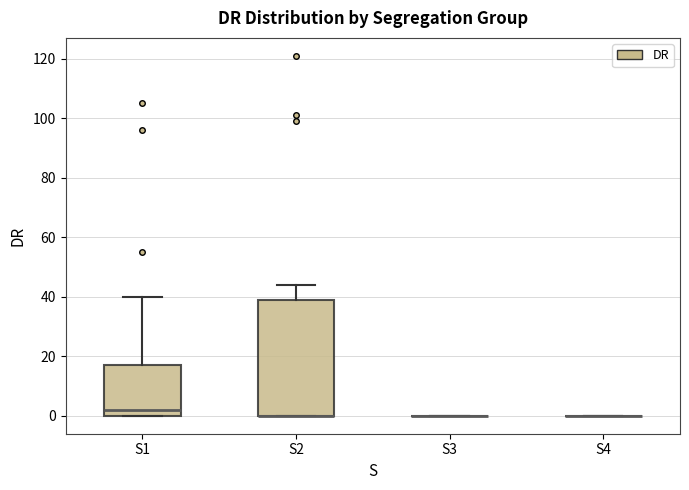

Reading left to right, transcribe this box plot: for each box, give where its median line is, the range the box spans, and where its two whiskers end, as read against the y-axis. The values are not printed on the chart, so give them approximately, as read against the axis.

S1: median 2, box 0 to 18, whiskers 0 to 40
S2: median 0 (drawn on the box's lower edge), box 0 to 40, whiskers 0 to 44
S3: box collapsed to a line at 0, whiskers 0 to 0
S4: box collapsed to a line at 0, whiskers 0 to 0